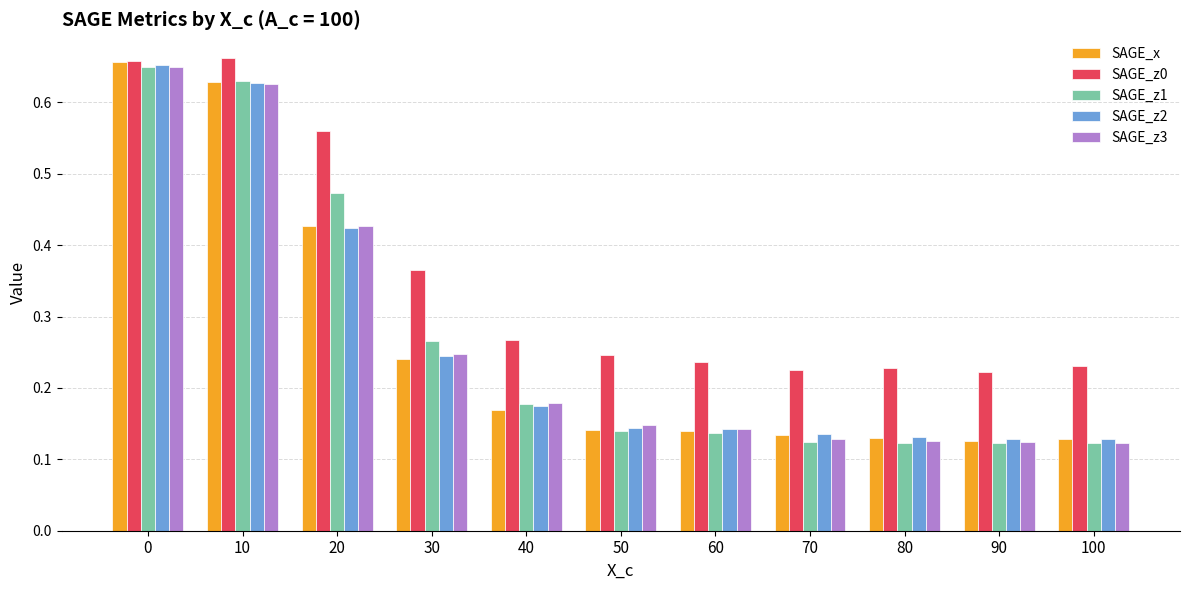

Does the chart contain stacked bars?

No